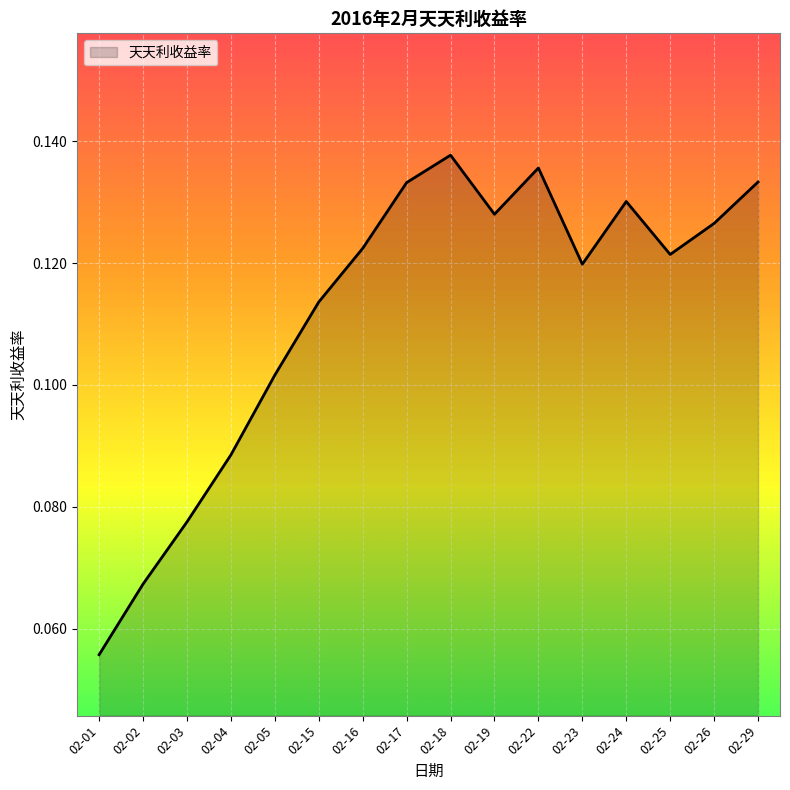

What is the sum of the values at 02-03 and 02-18?

0.2